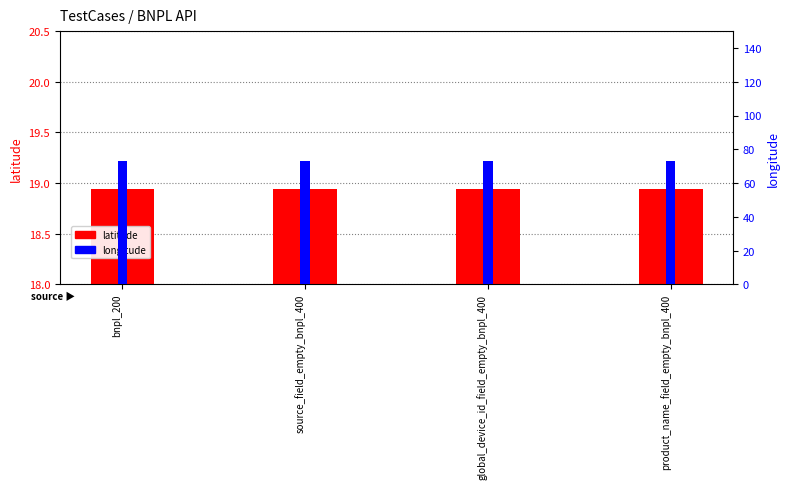

List the series in order of their overall mean, lowest first.

latitude, longitude